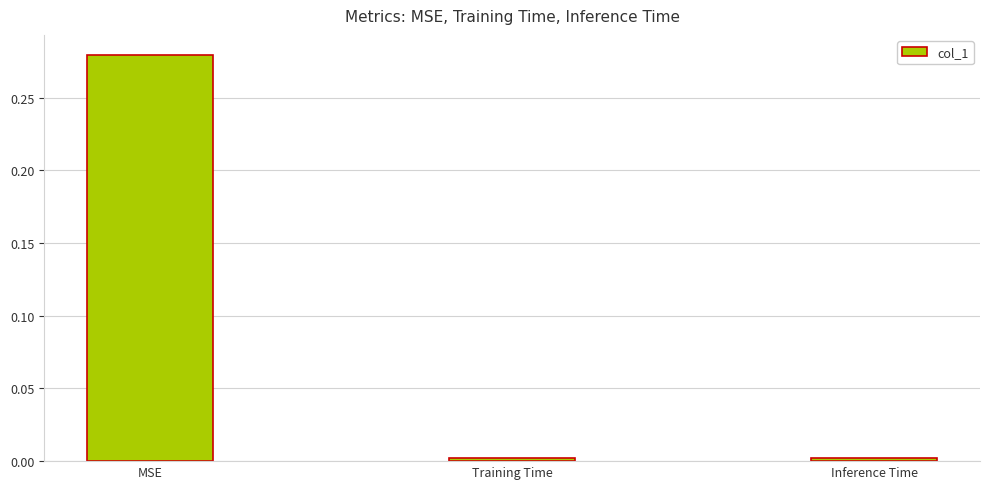

The value at Training Time is 0.0. True or false?

True